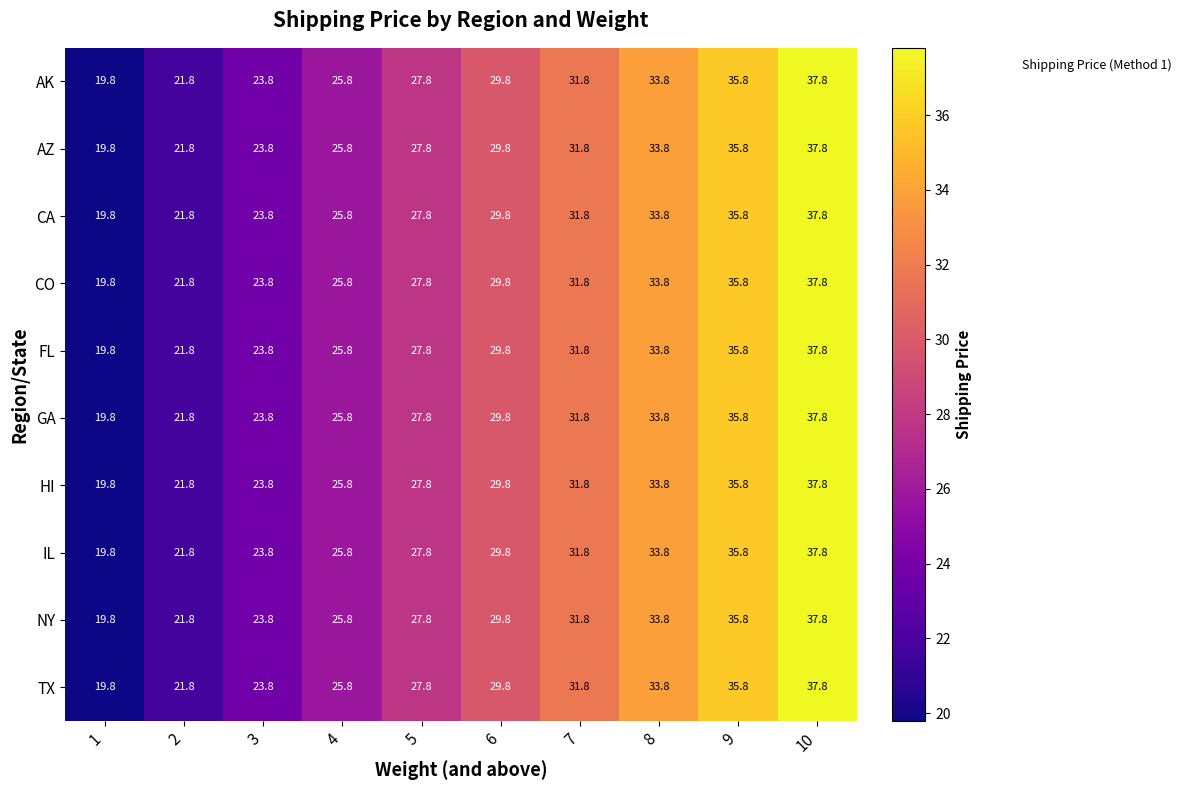

What is the average value of the CA series?

28.8